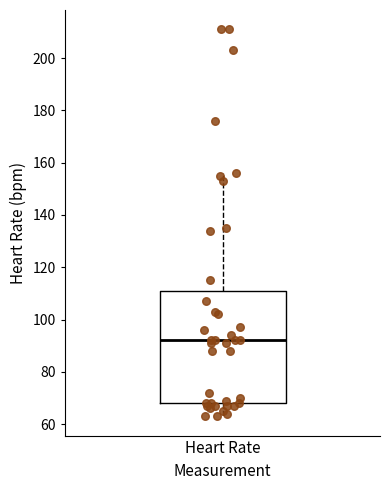

Transcribe this box plot: give where the median line is, the range the box spans, and where the two whiskers end, as read against the y-axis. The values are not printed on the chart, so give them approximately, as read against the axis.

median 92, box 68 to 112, whiskers 64 to 156